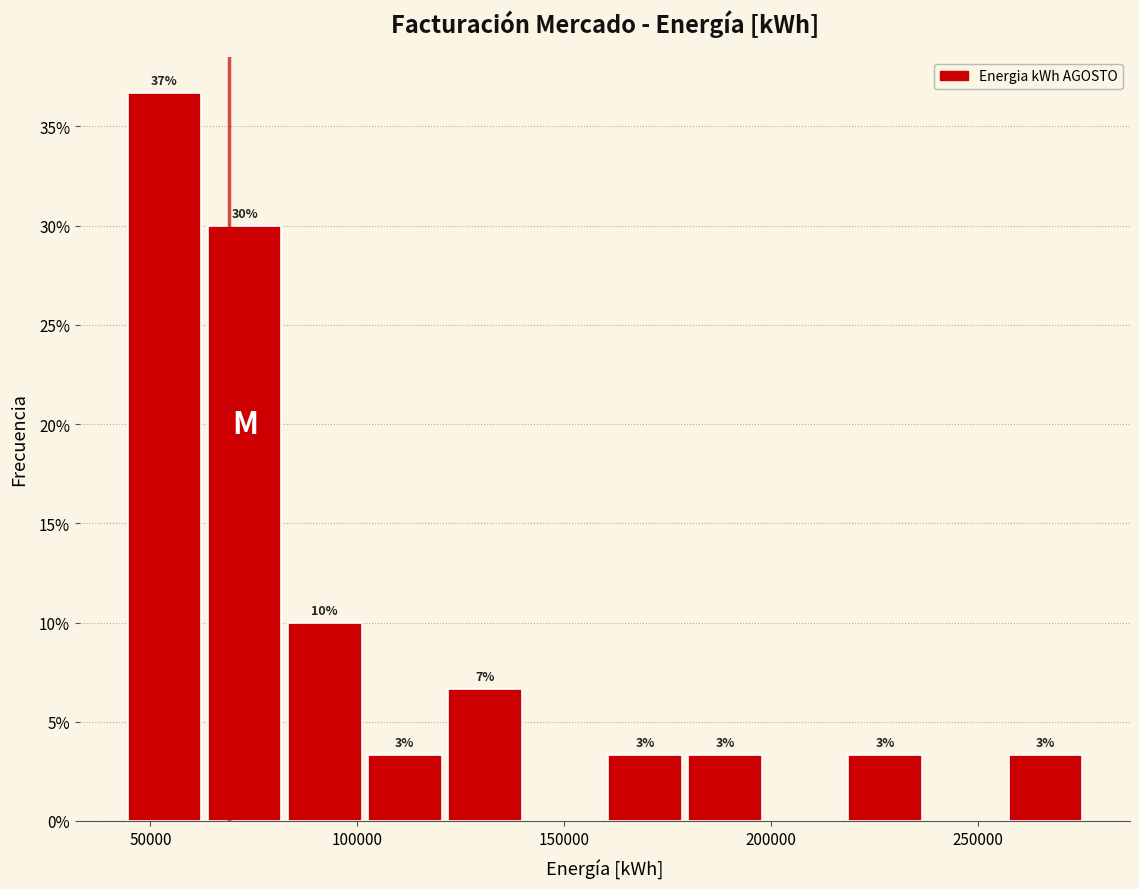

Read against the x-axis, roughly where is the centre of the tallest bar?

55000